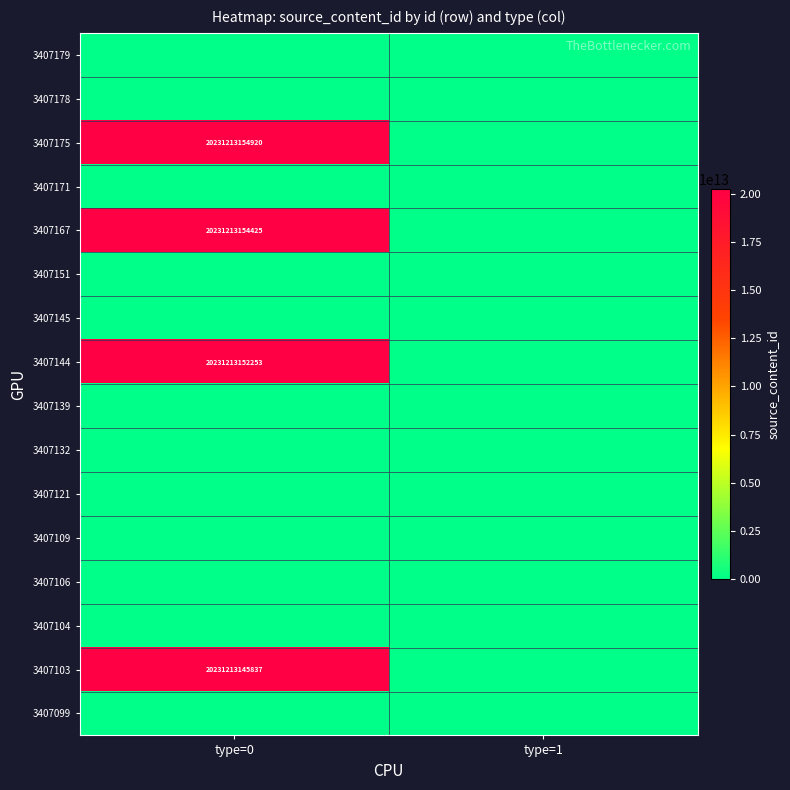

Is the value of 3407103 at type=0 greater than the value of 3407167 at type=0?

No